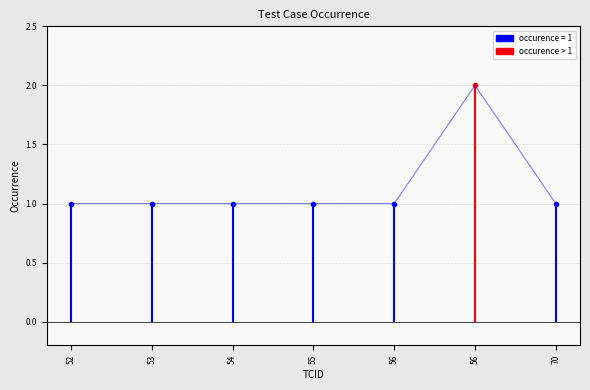

List the labels in order of value, largest first.

56, 52, 53, 54, 55, 56, 70